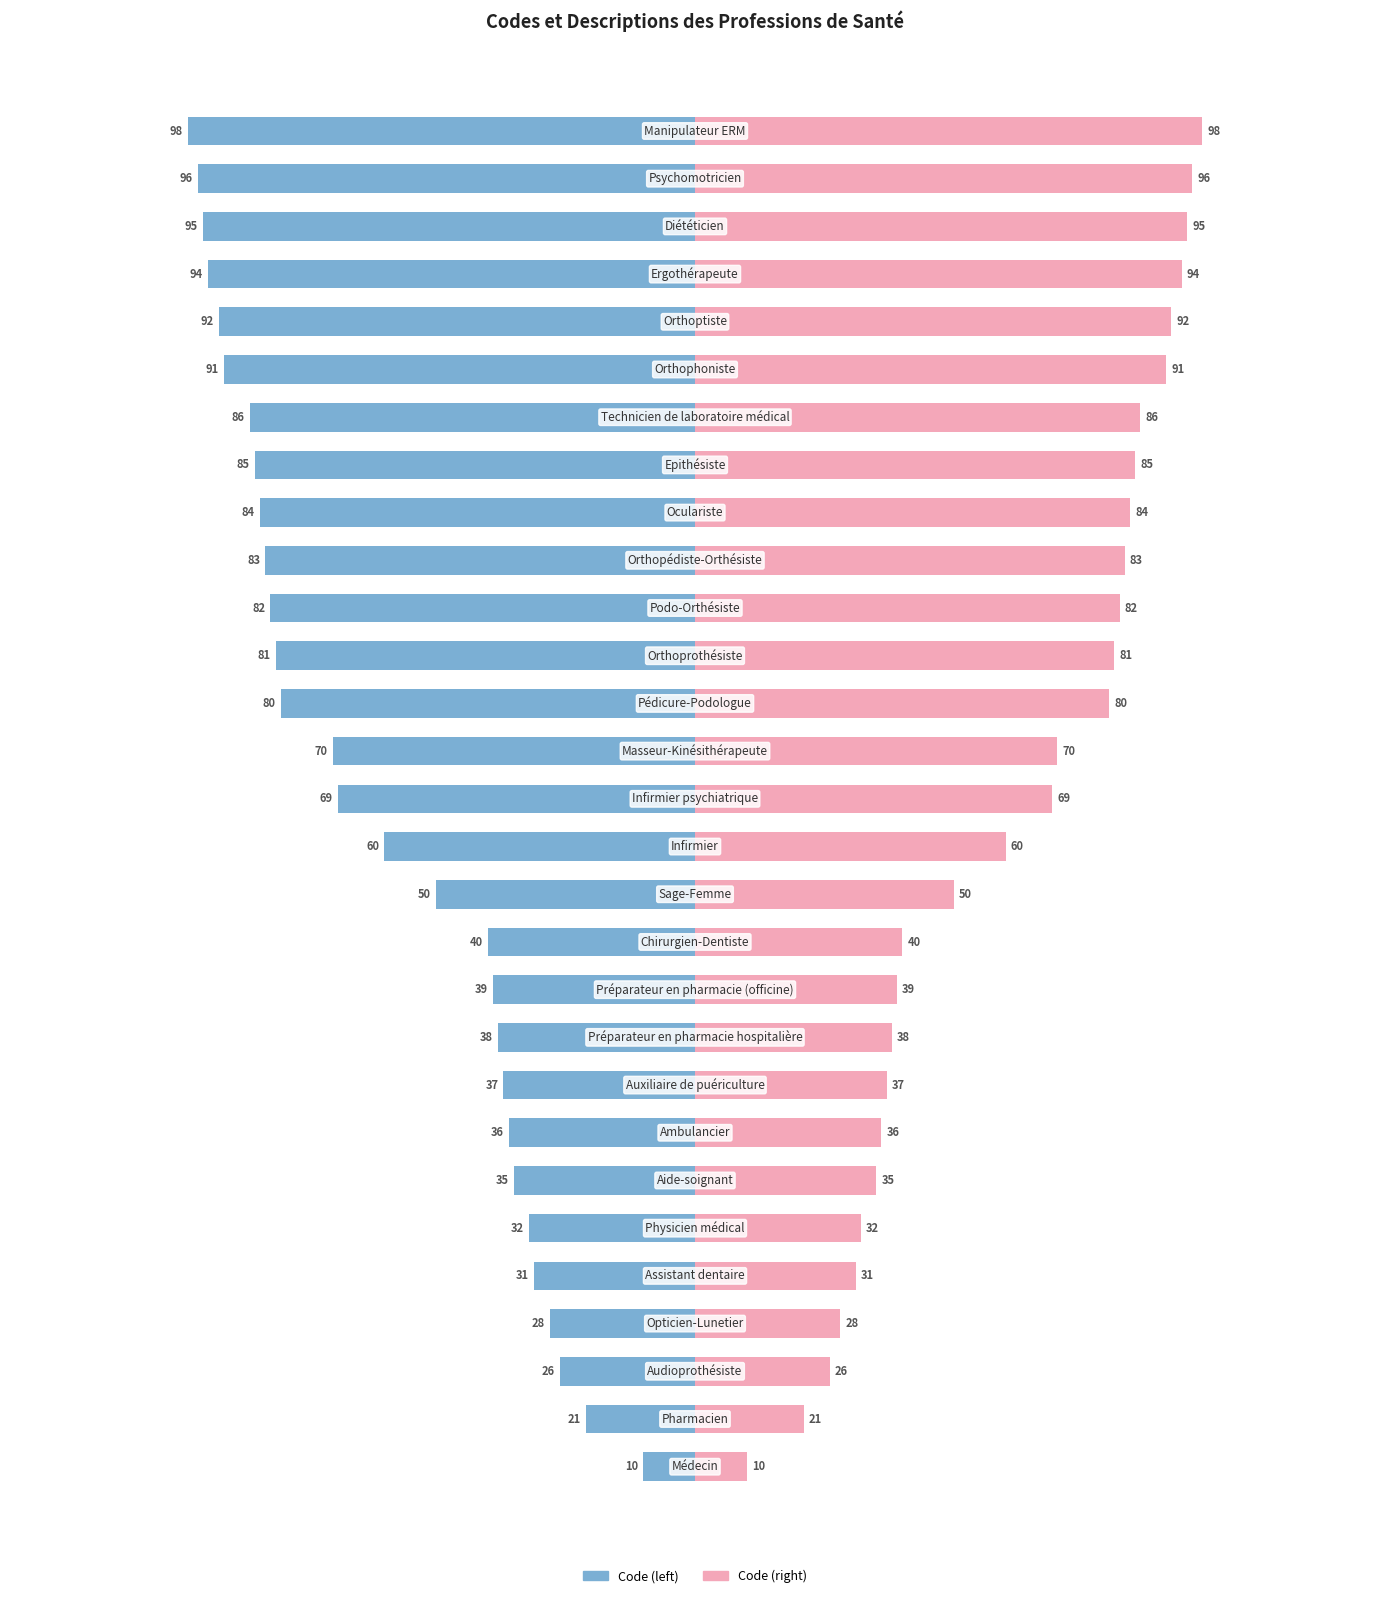

List the series in order of their overall mean, highest first.

Code (right), Code (left)